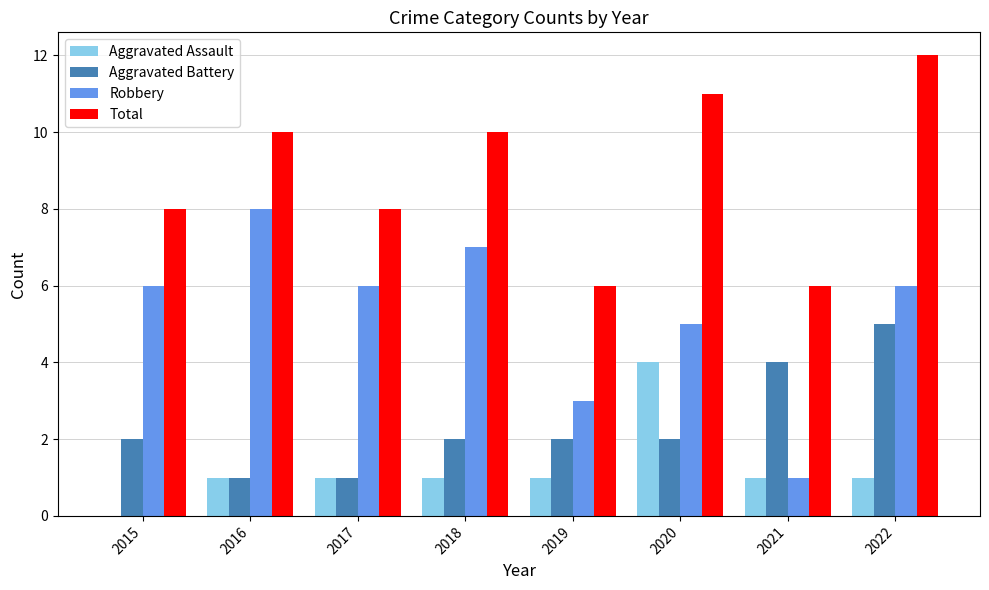

Between 2019 and 2020, which series saw the biggest shift?

Total